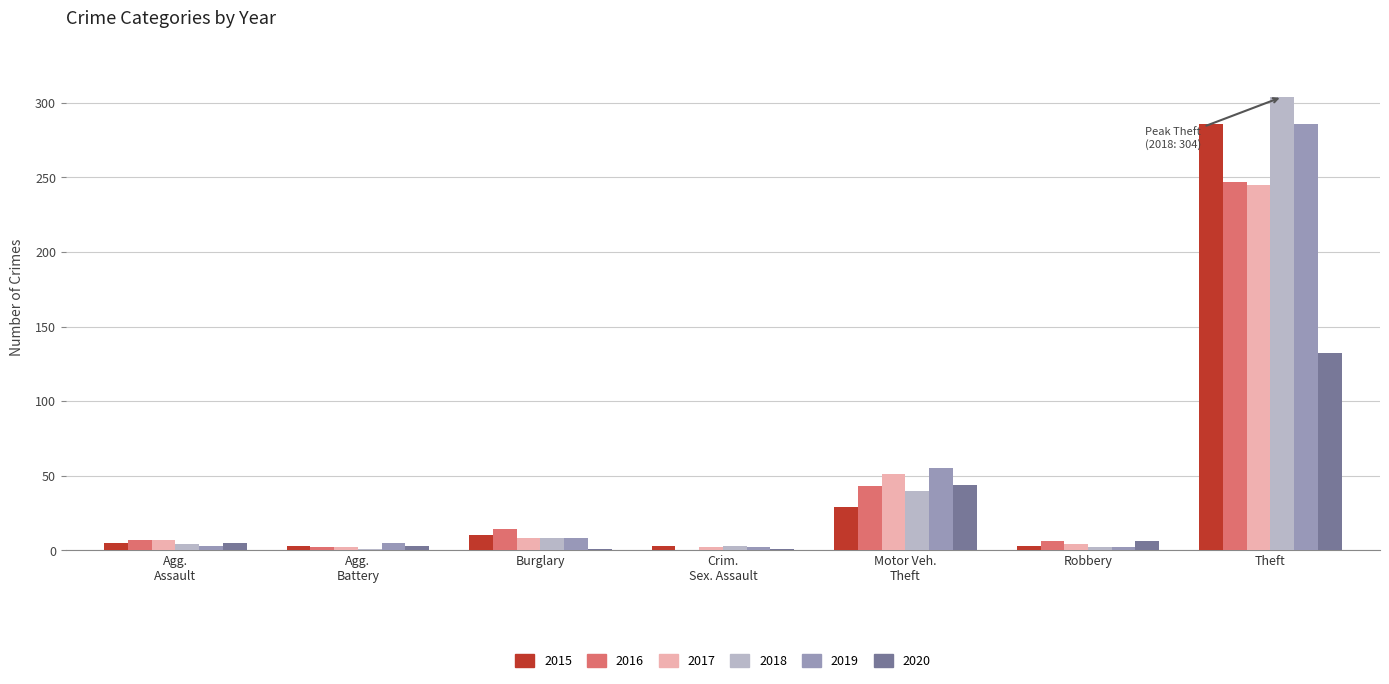

Where is 2015 nearest to the value 144?

Motor Veh.
Theft